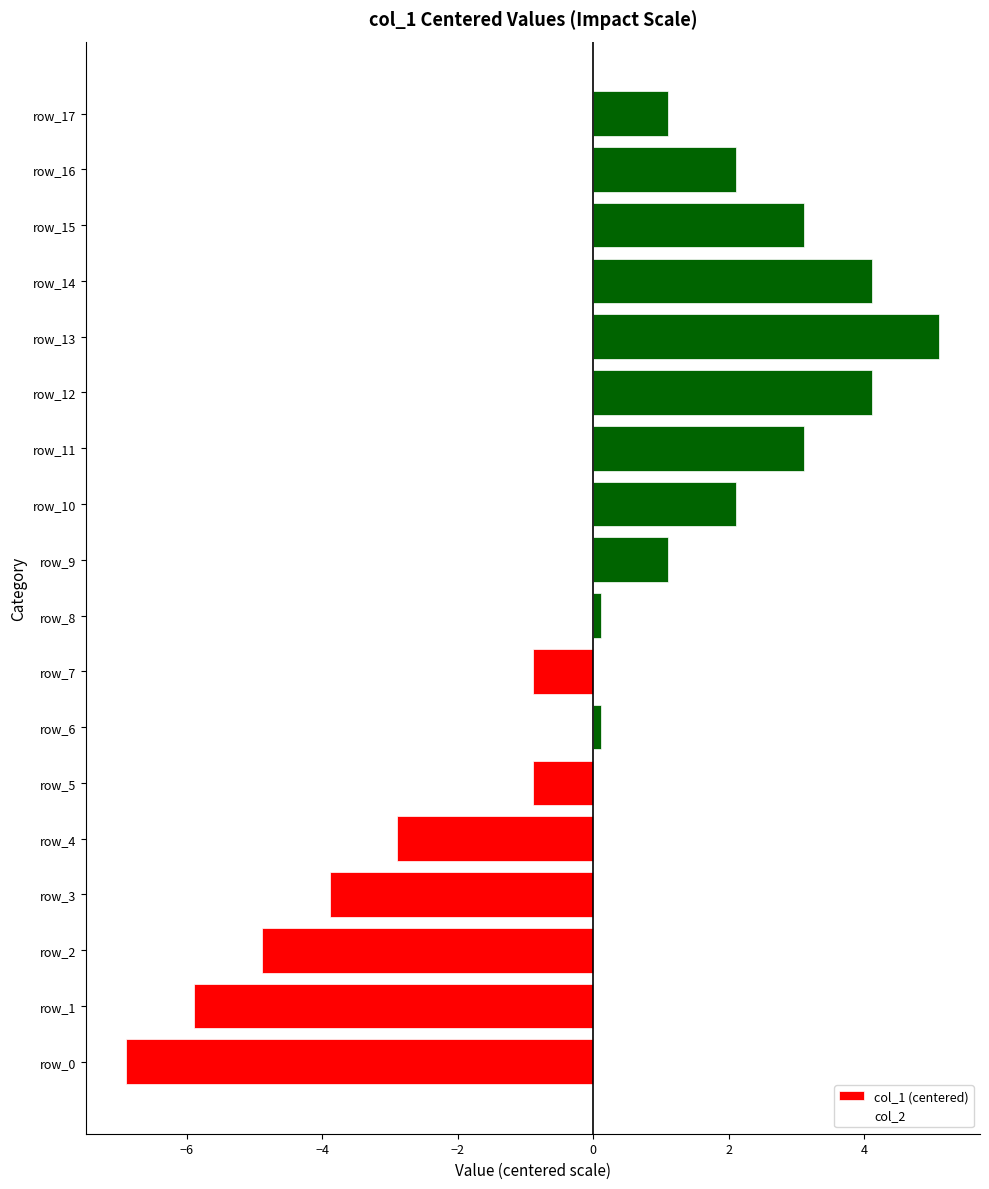

Which label corresponds to the smallest value in the chart?

row_0